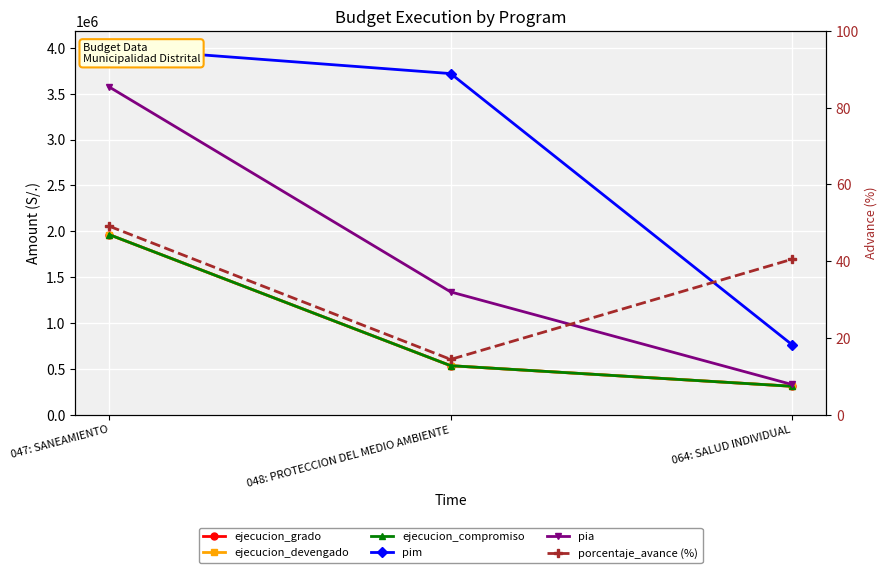

Reading right to left, list all the values displayed in this chart.

ejecucion_grado: 309624.0	533941.0	1962838.0
ejecucion_devengado: 309624.0	534068.0	1962838.0
ejecucion_compromiso: 309624.0	534068.0	1962883.0
pim: 763880.0	3720266.0	4000493.0
pia: 329000.0	1338740.0	3573080.0
porcentaje_avance (%): 40.5	14.4	49.1